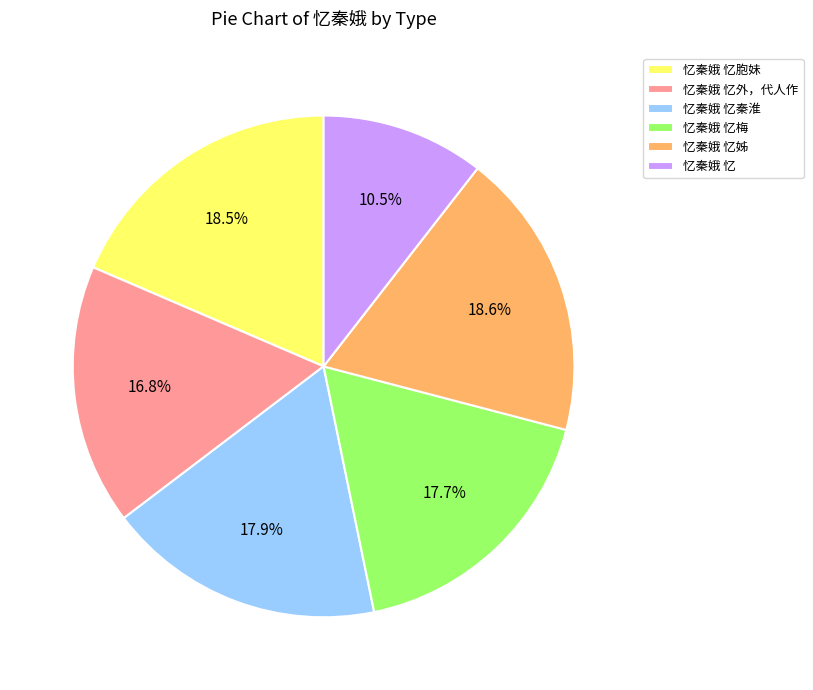

Which slice is the smallest?

忆秦娥 忆